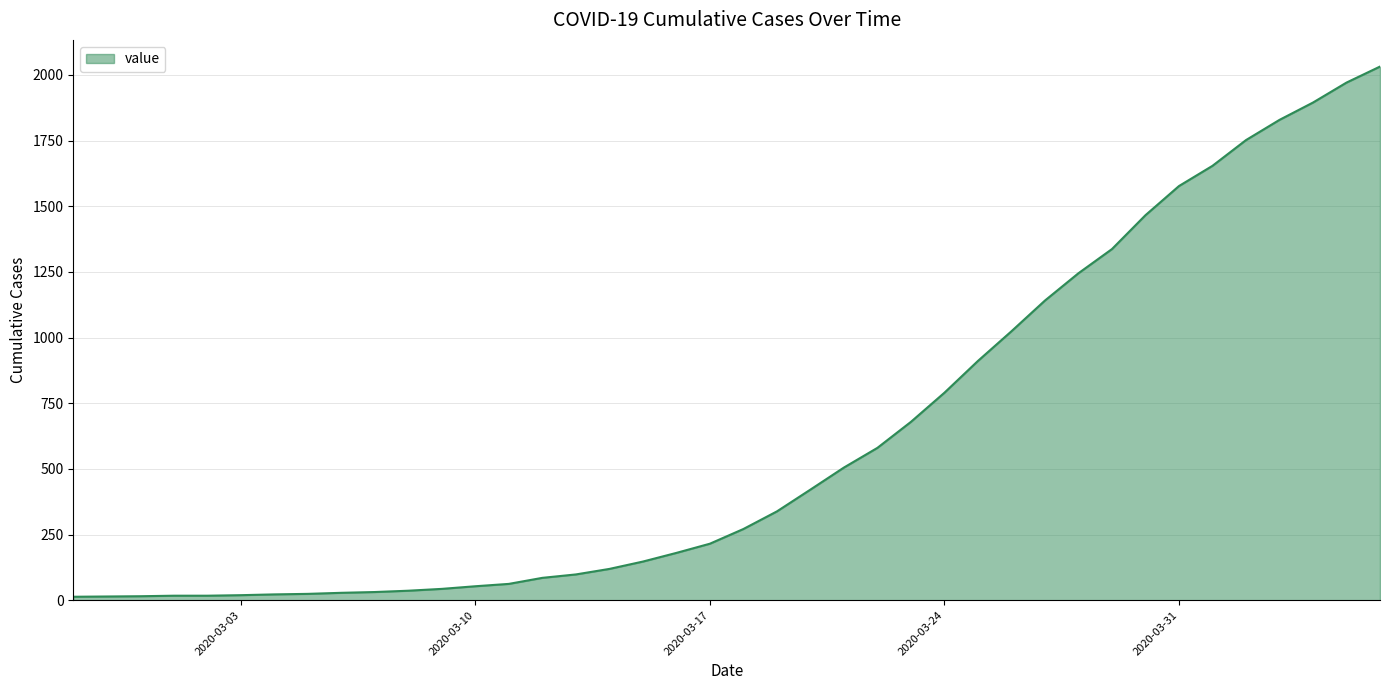

What is the difference between the maximum and minimum values?

2019